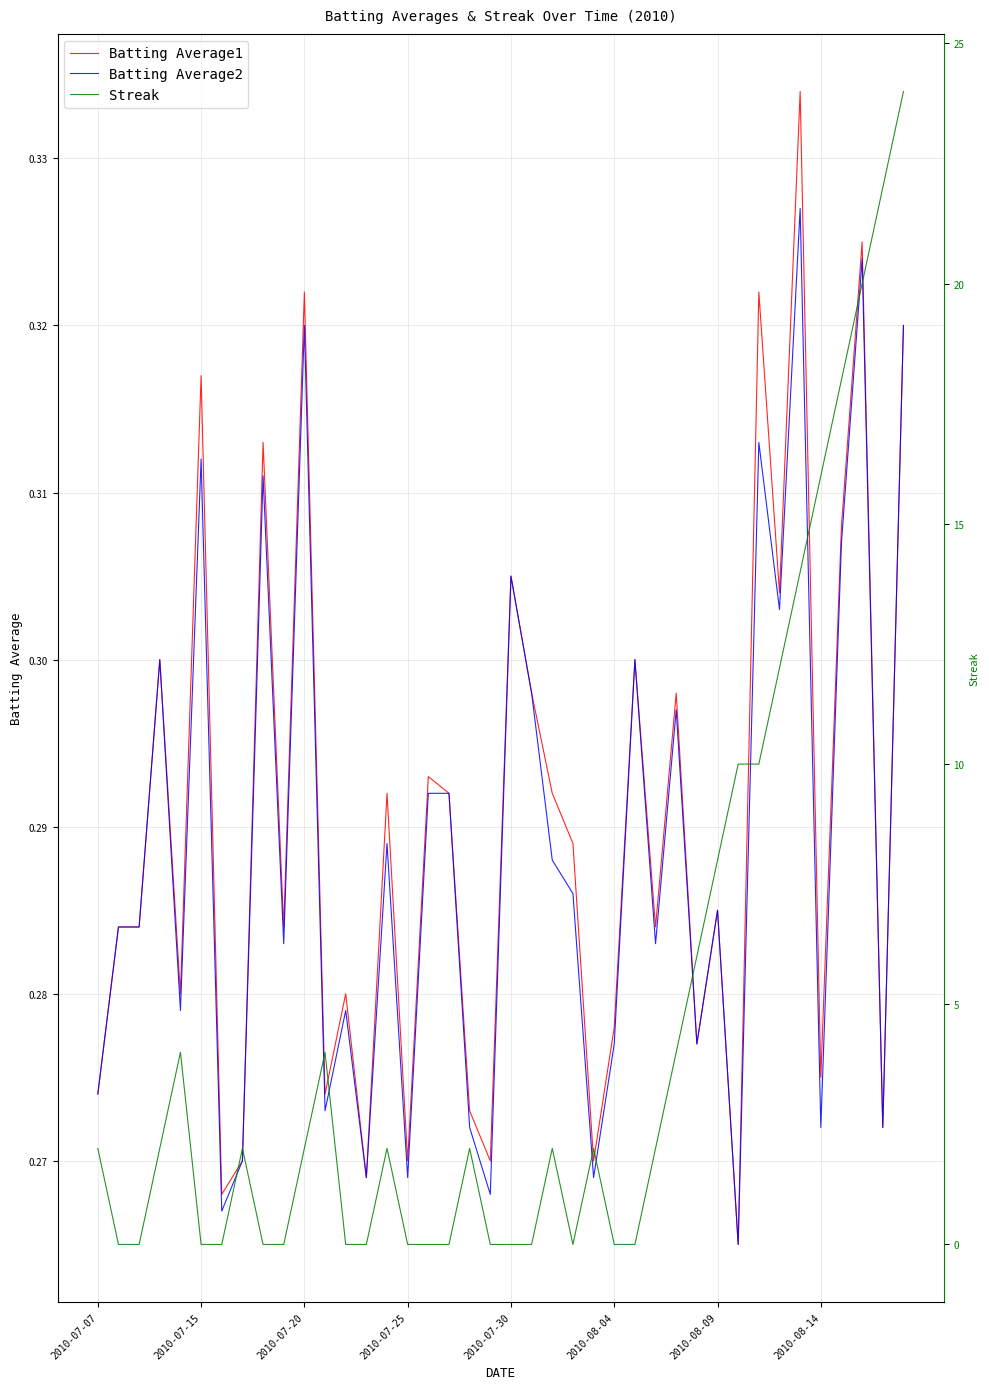

True or false: Batting Average1 and Batting Average2 intersect in this chart.

False